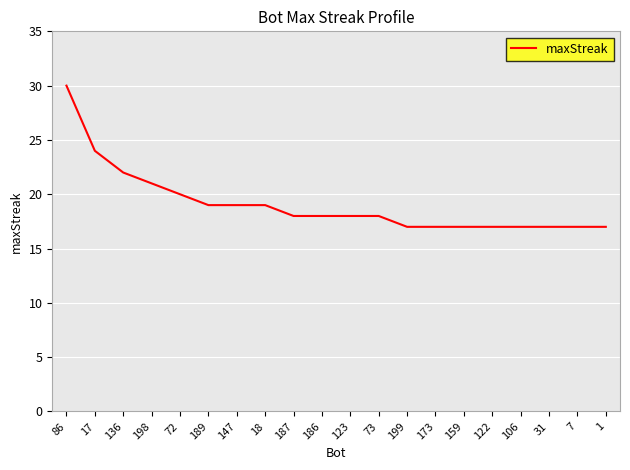

What is the difference between the second highest and second lowest values?

7